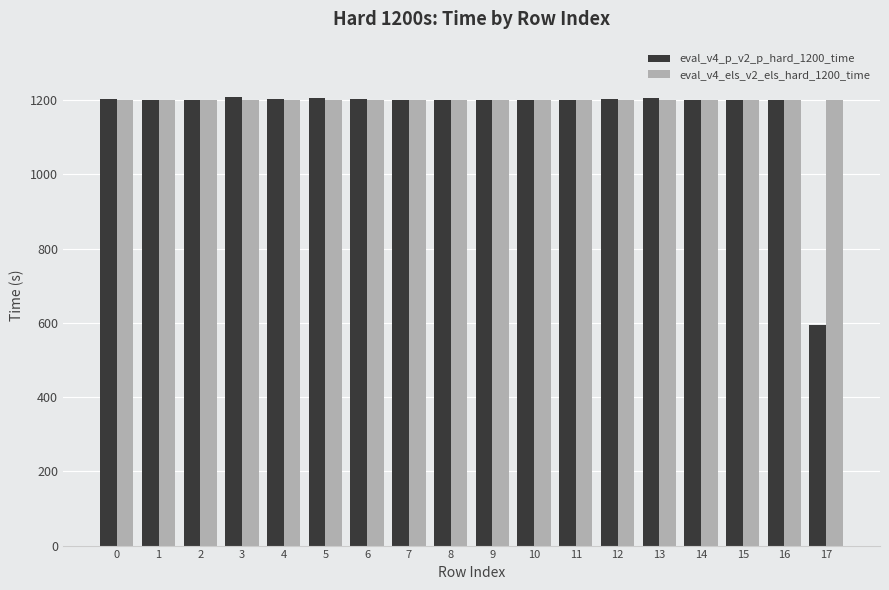

What is the smallest value displayed?

593.0